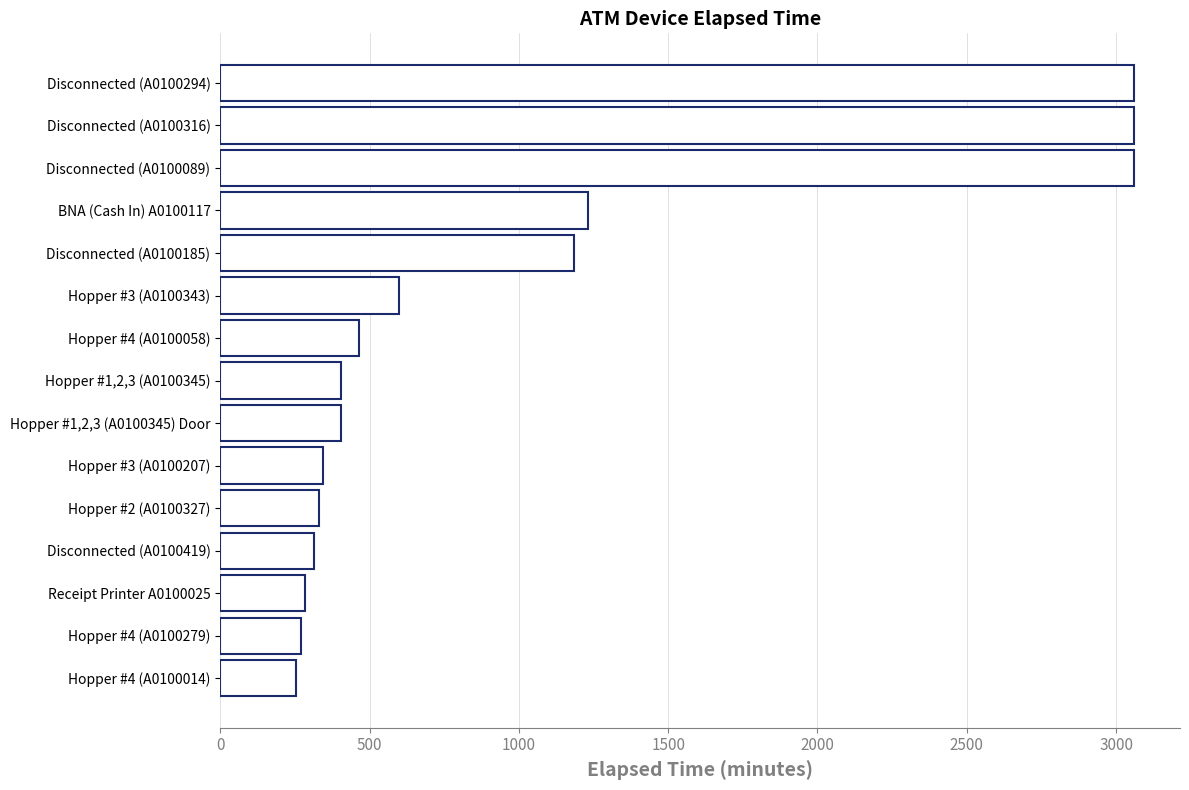

What is the sum of all values?

15273